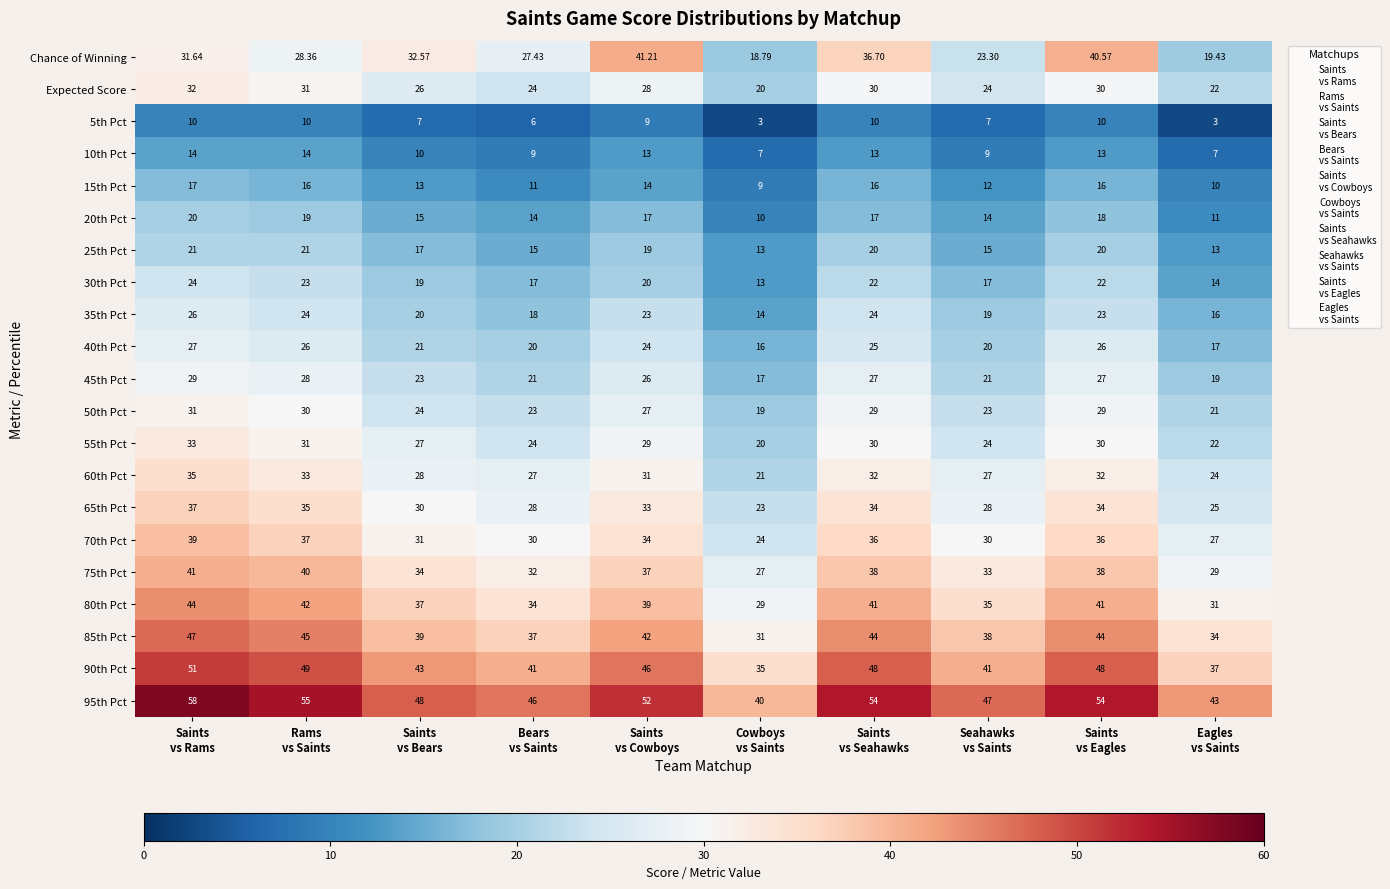

Which series has the widest spread of values?

Chance of Winning